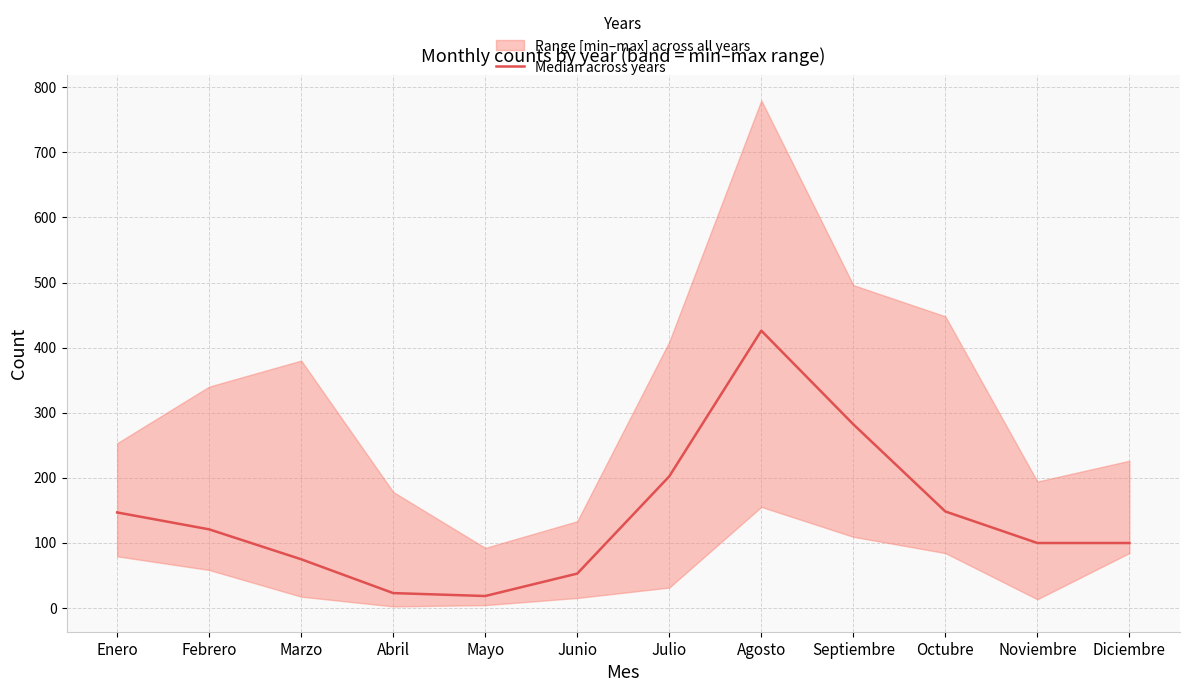

What is the ratio of the value at Febrero to the value at Agosto?

0.3